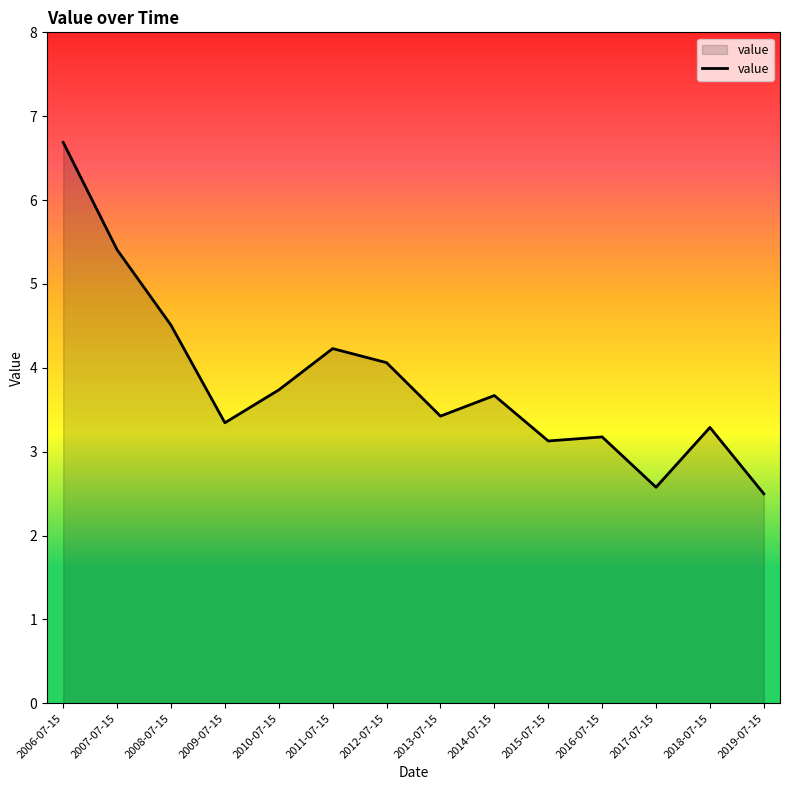

True or false: the data shows 6.4 at 2012-07-15.

False